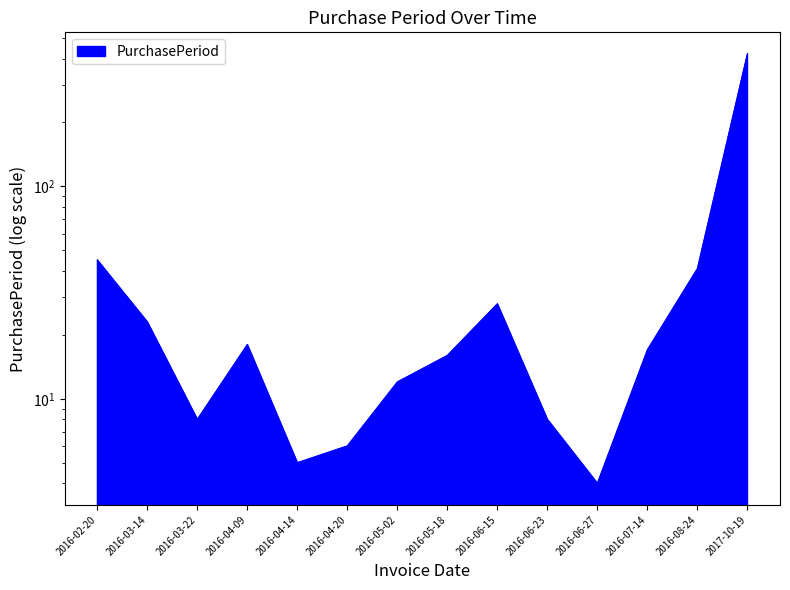

Which has a higher value, 2016-04-20 or 2016-07-14?

2016-07-14